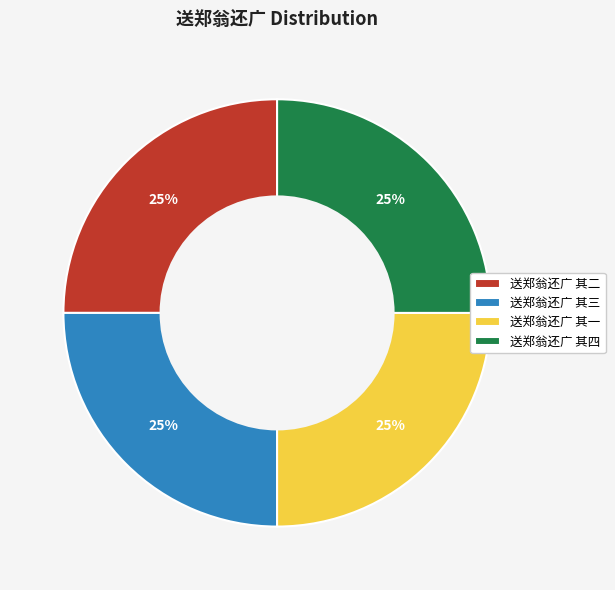

To the nearest percent, what percentage of the pie is 送郑翁还广 其四?

25%